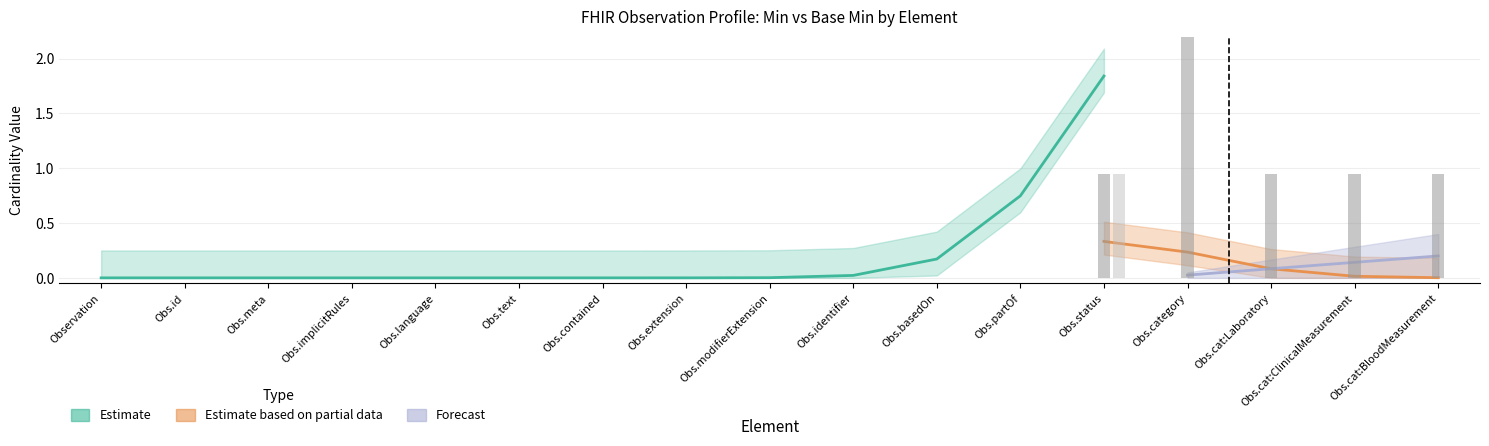

The Min series shows 0 at Observation. True or false?

True